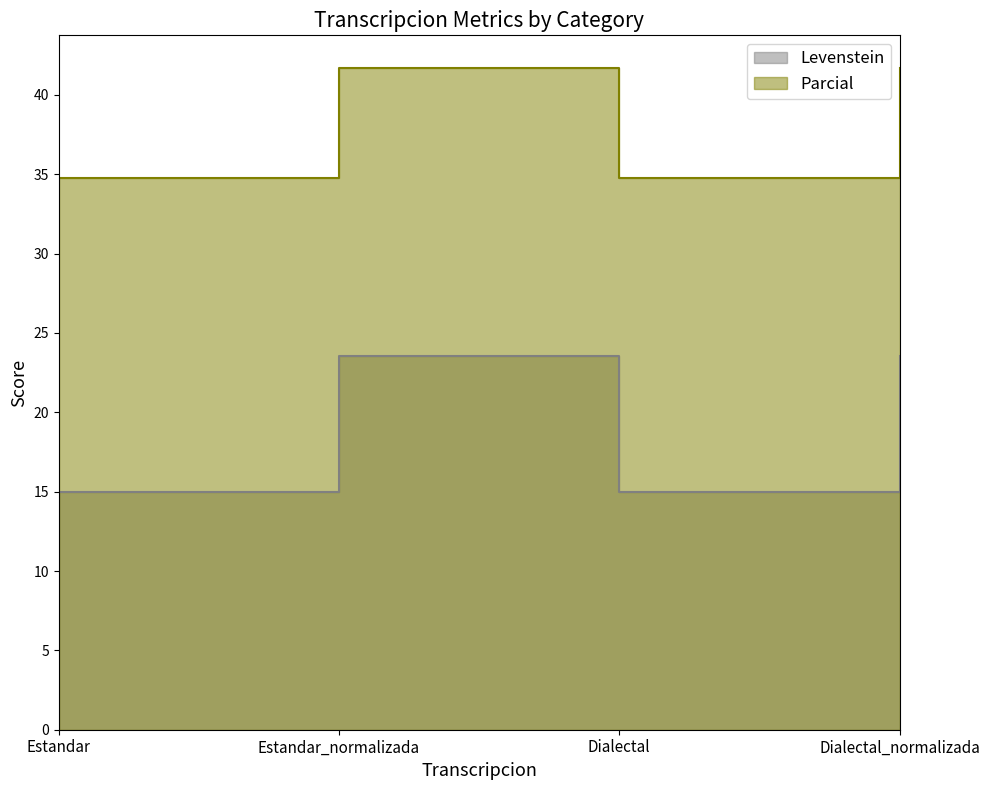

True or false: Parcial and Levenstein cross at least once.

False